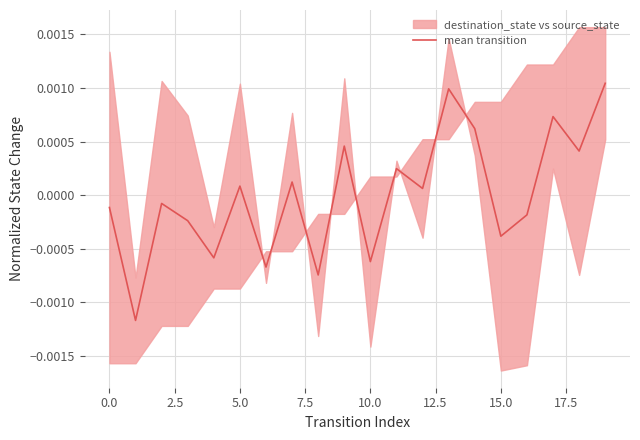

At which label is the value closest to 0?

12